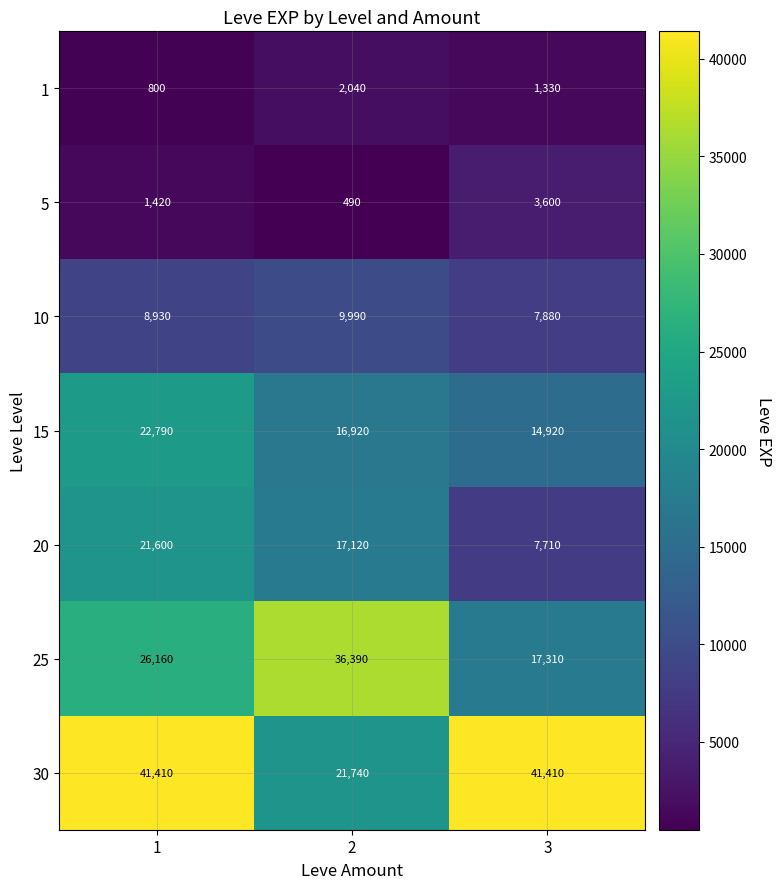

Rank the series by their maximum value, from lowest to highest.

1, 5, 10, 20, 15, 25, 30